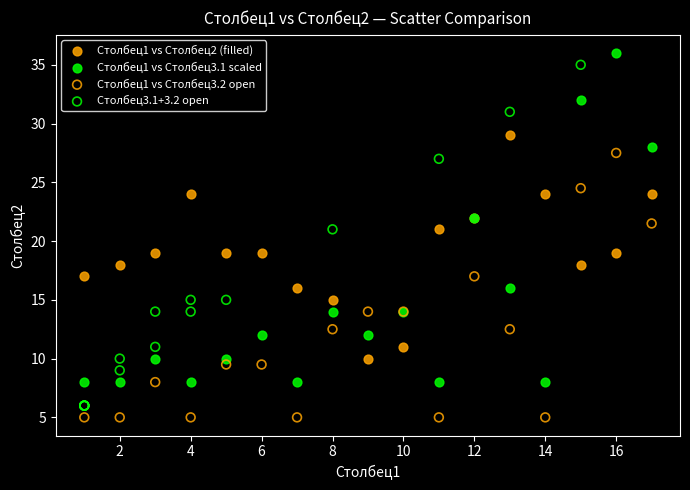

Which series has the largest Y range (max minus min)?

Столбец3.1+3.2 open